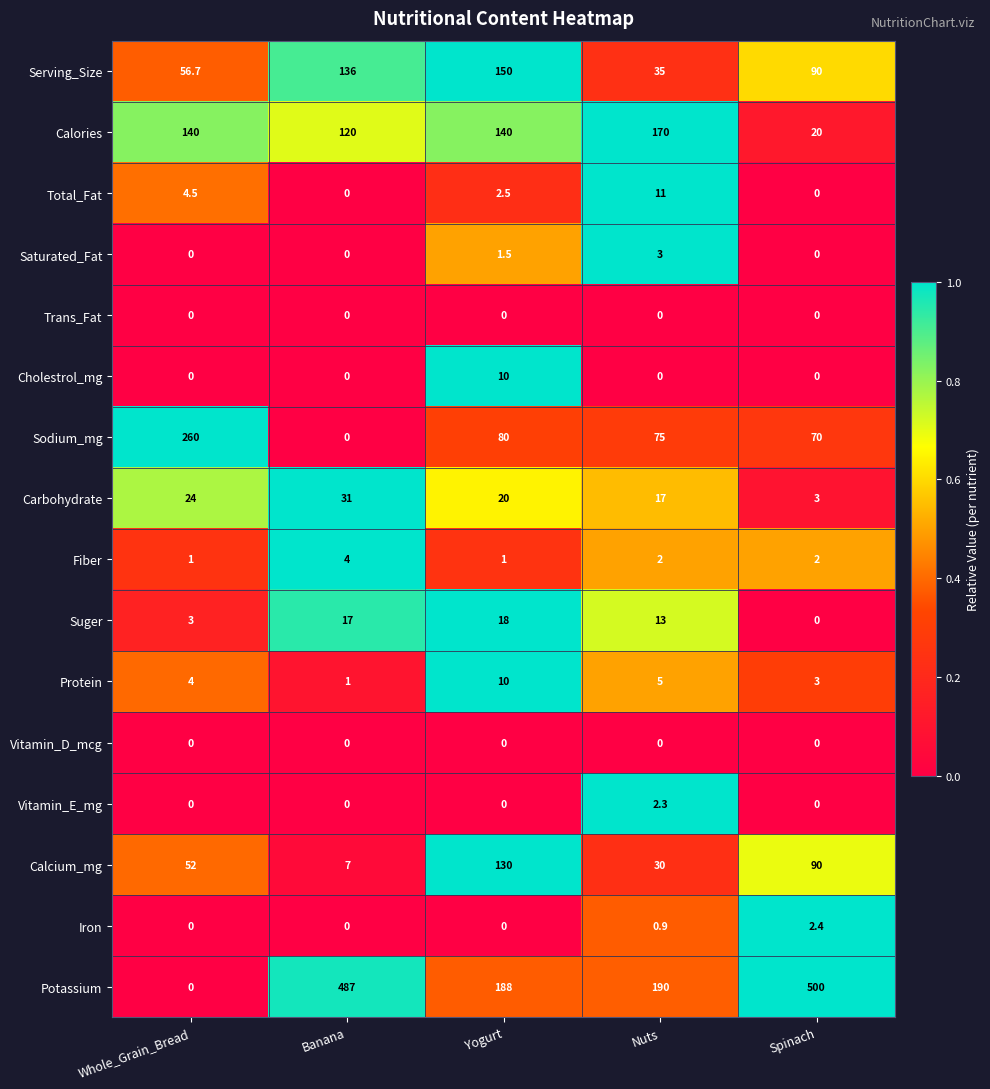

Which series changed the most between Banana and Spinach?

Calories